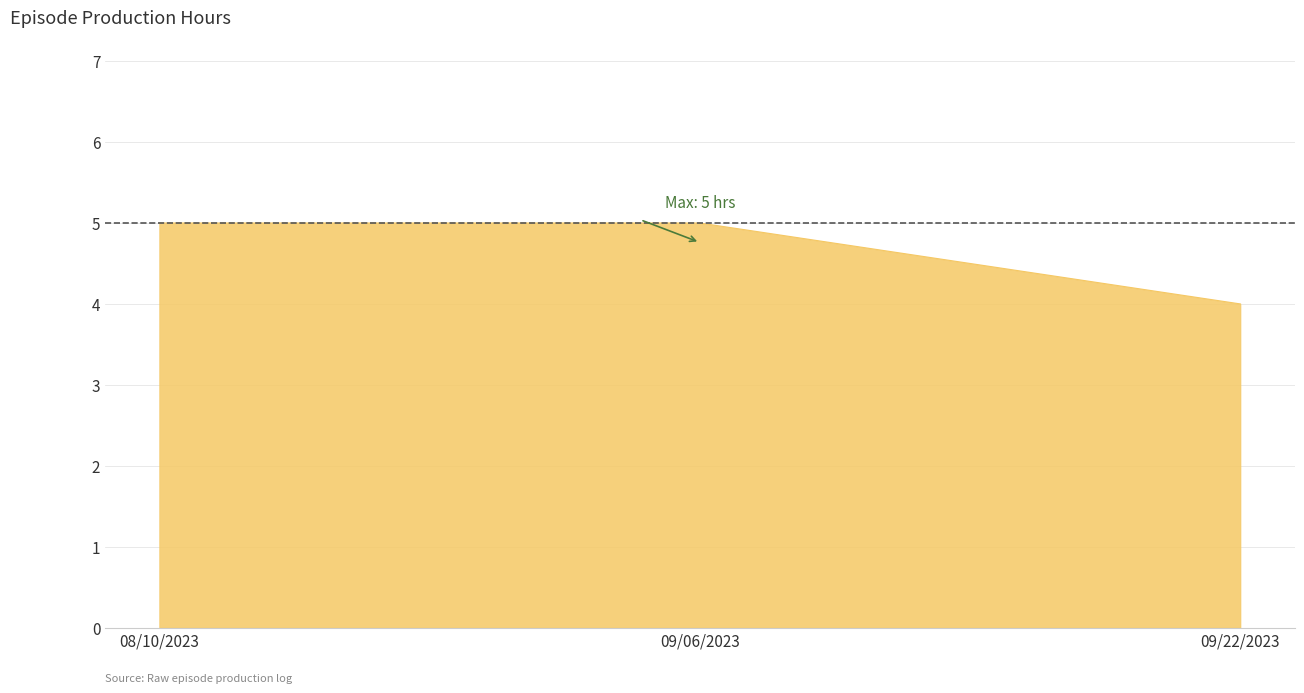

Between 08/10/2023 and 09/22/2023, which is larger?

08/10/2023